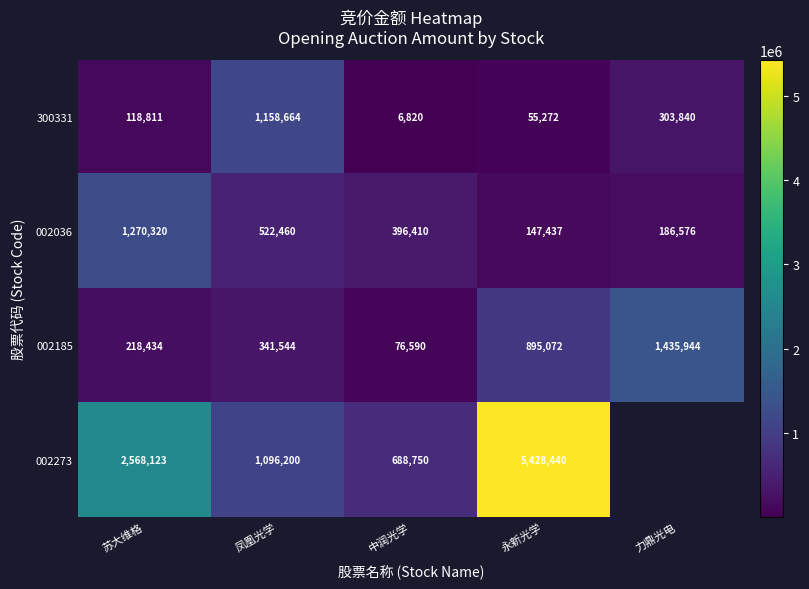

The 002273 series shows 995500 at 苏大维格. True or false?

False